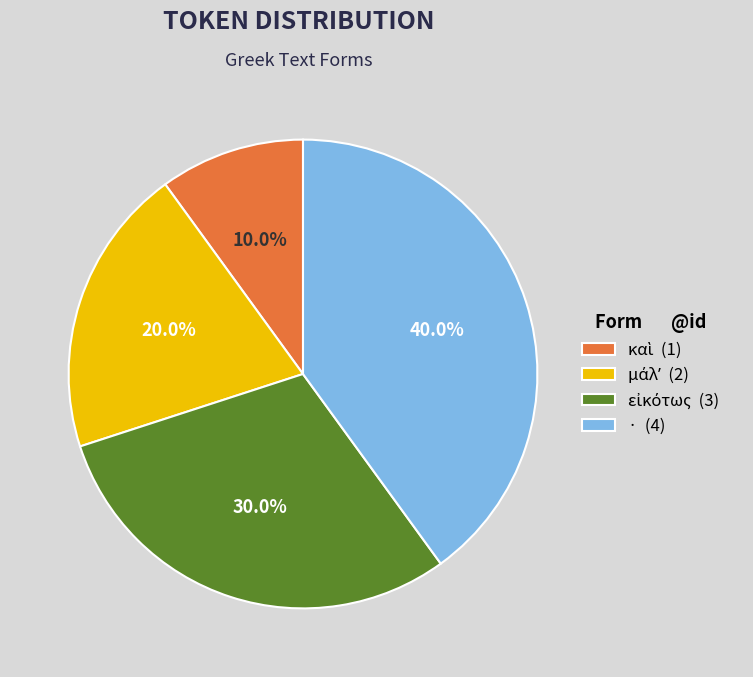

Is there a majority slice in this chart?

No